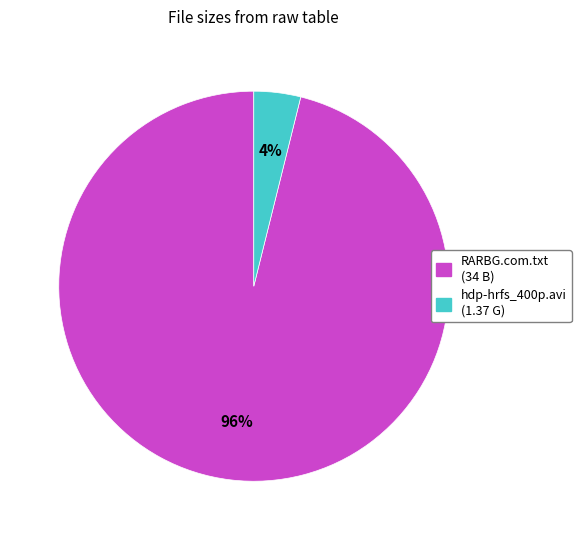

To the nearest percent, what portion does hdp-hrfs_400p.avi represent?

4%